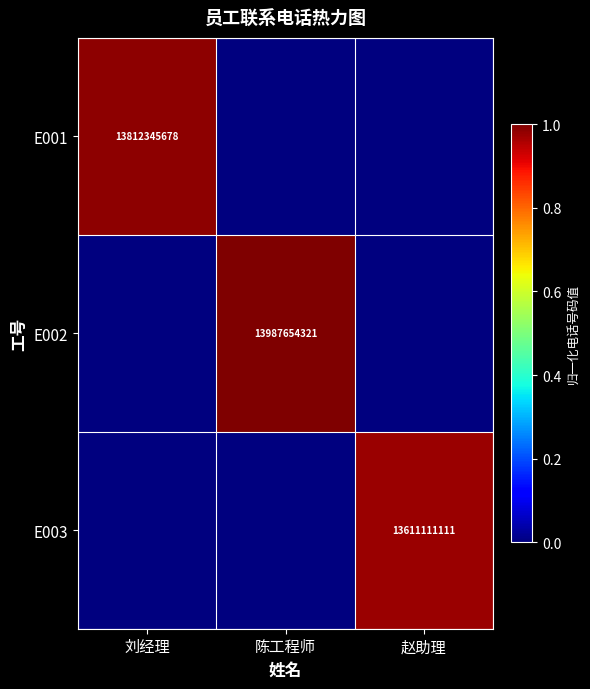

The value of E003 at 赵助理 is 9505378562. True or false?

False